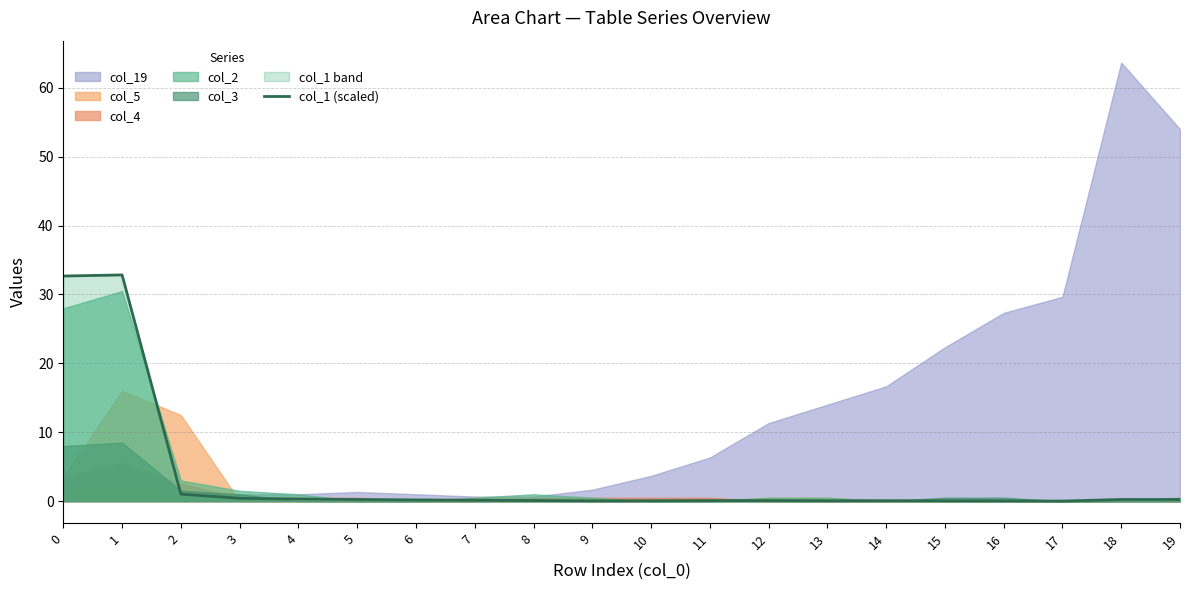

True or false: col_1 (scaled) has a value of 0.0 at 16.

True